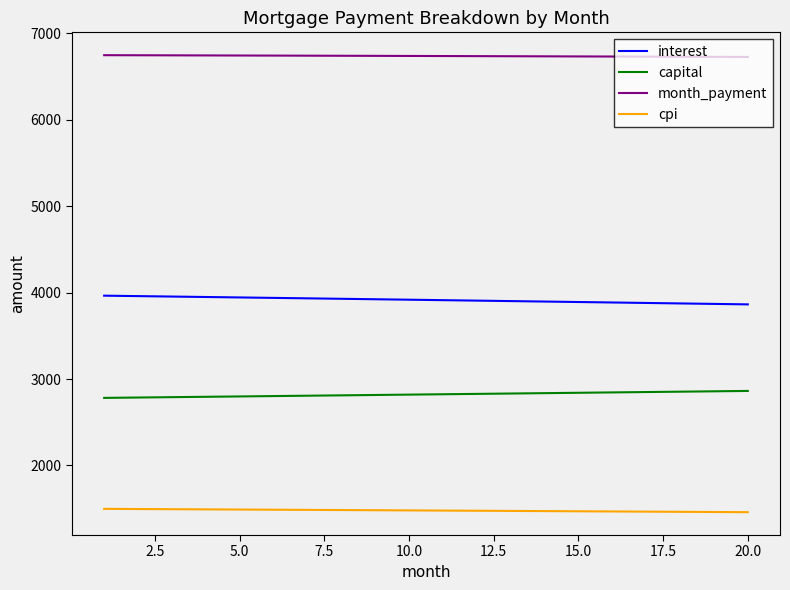

How many series are shown in this chart?

4